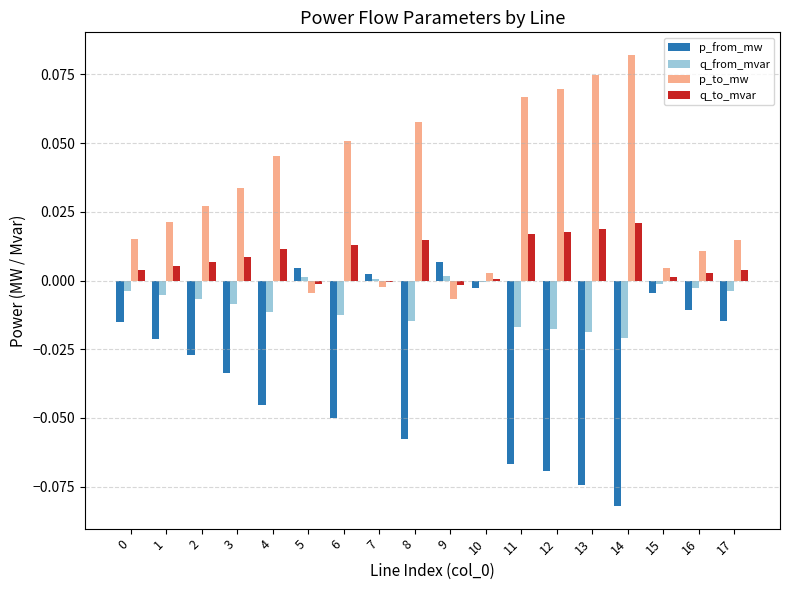

What is the sum of all p_to_mw values?

0.6